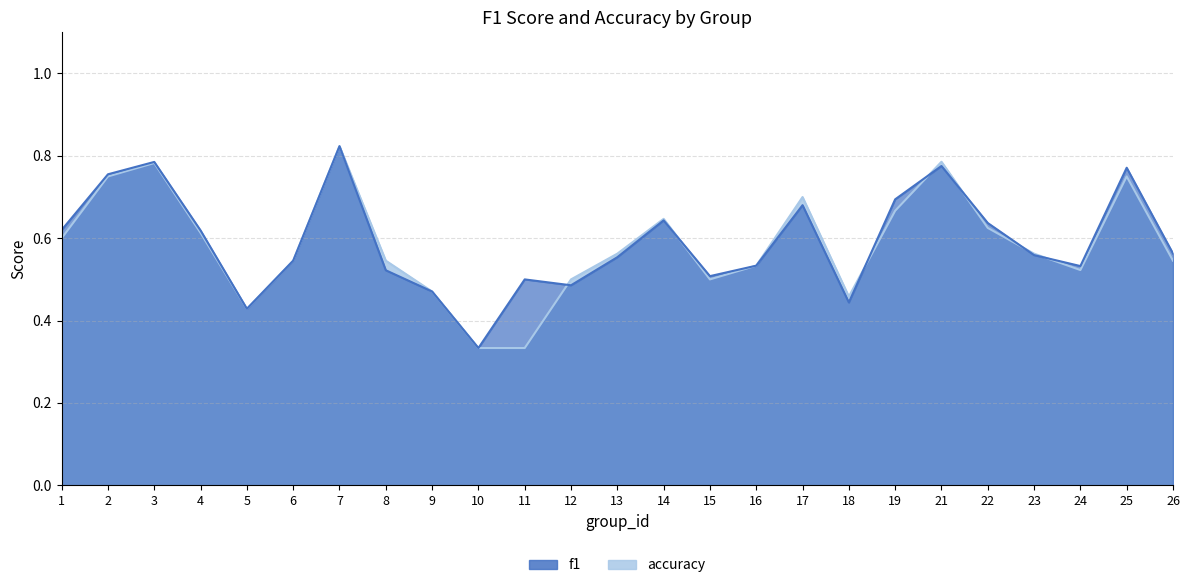

True or false: accuracy and f1 cross at least once.

True